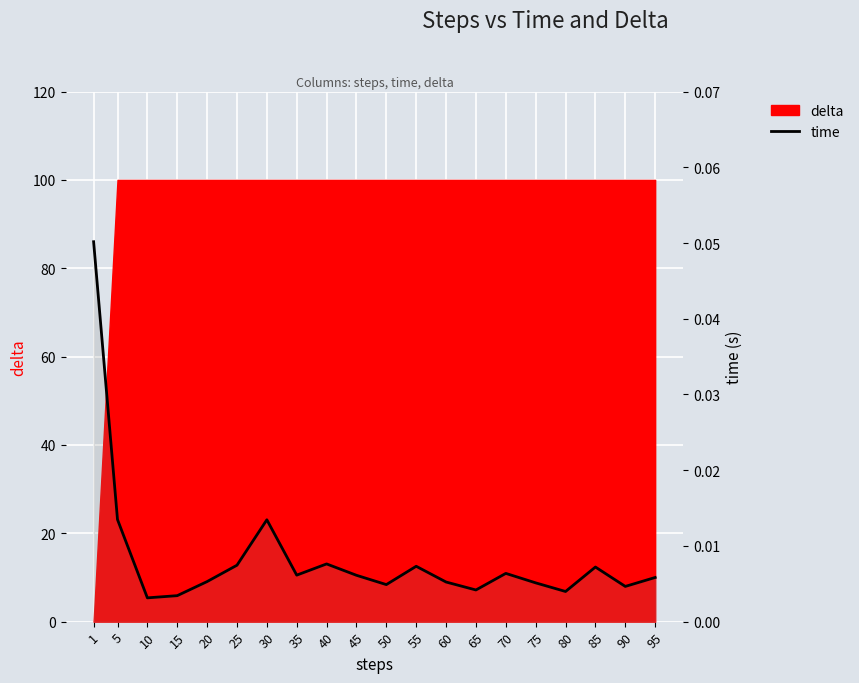

Is it true that the value at 60 is 0.0?

True